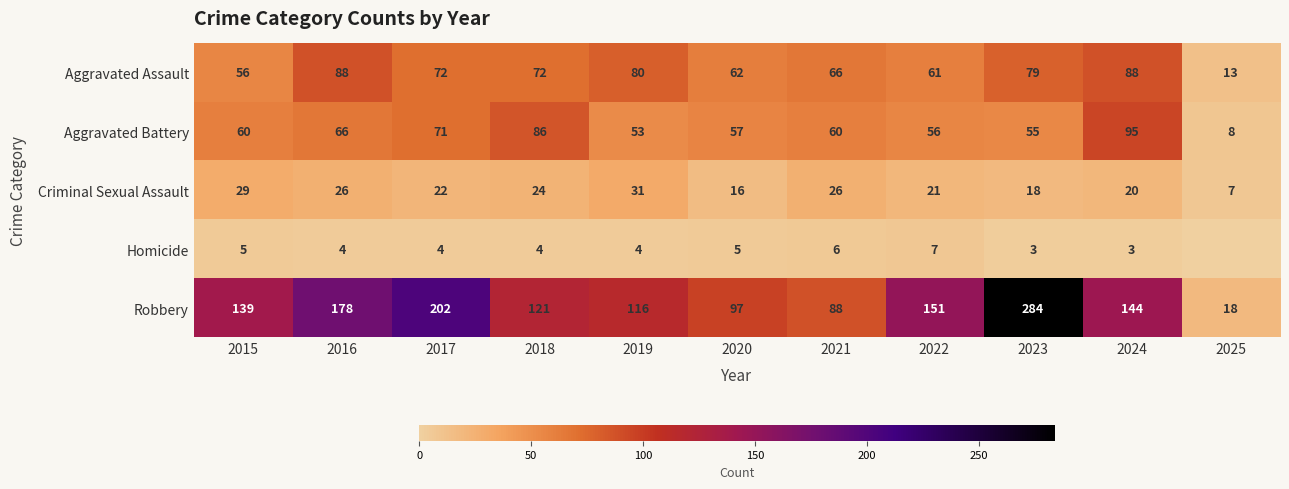

What is the average value of the Aggravated Assault series?

67